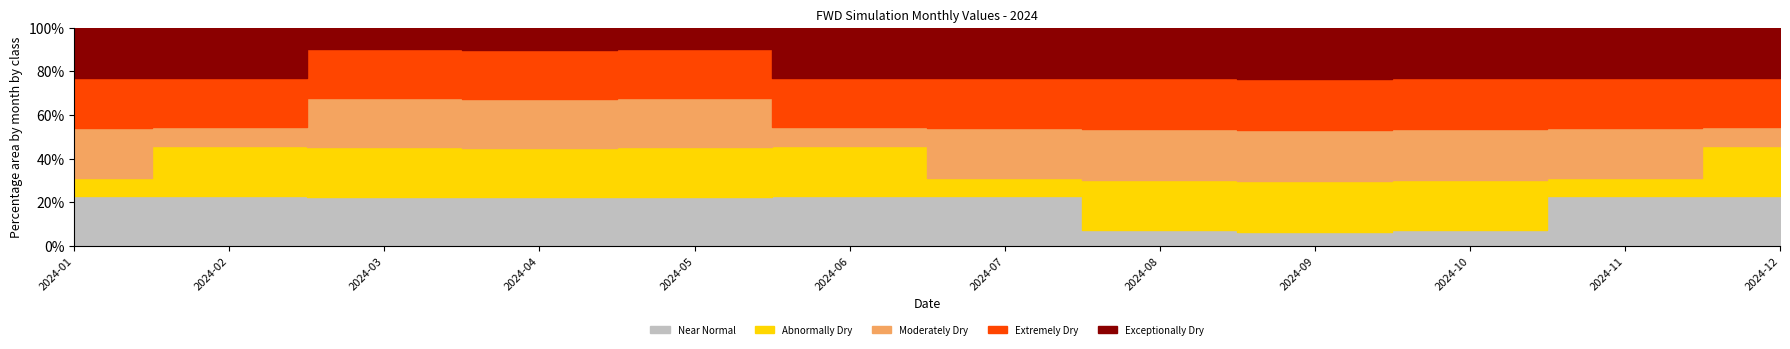

List the labels in order of value, smallest first.

2024-09, 2024-08, 2024-10, 2024-01, 2024-07, 2024-11, 2024-02, 2024-06, 2024-12, 2024-03, 2024-05, 2024-04